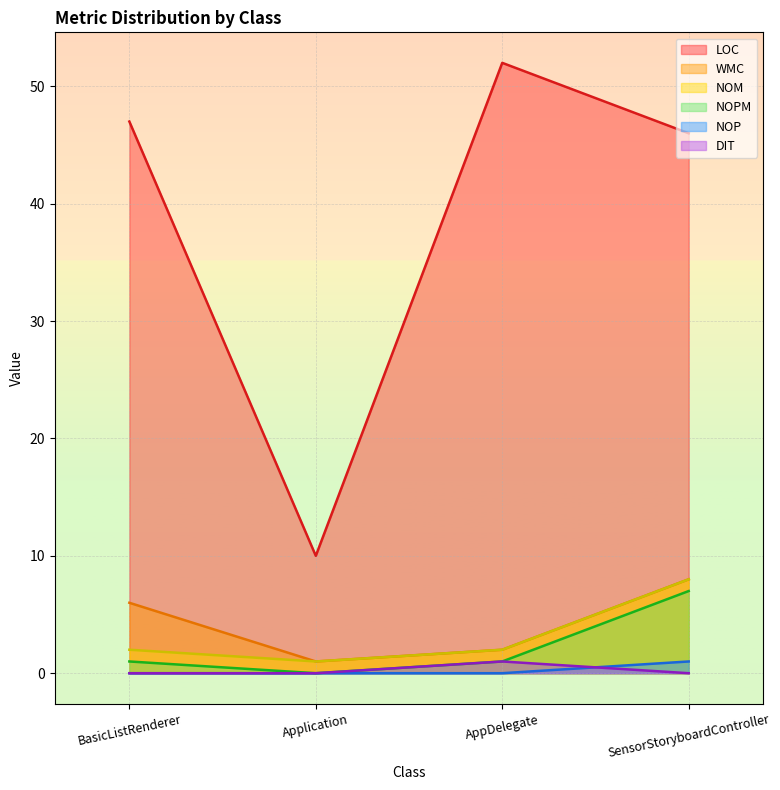

At which category does NOM reach its first local valley?

Application